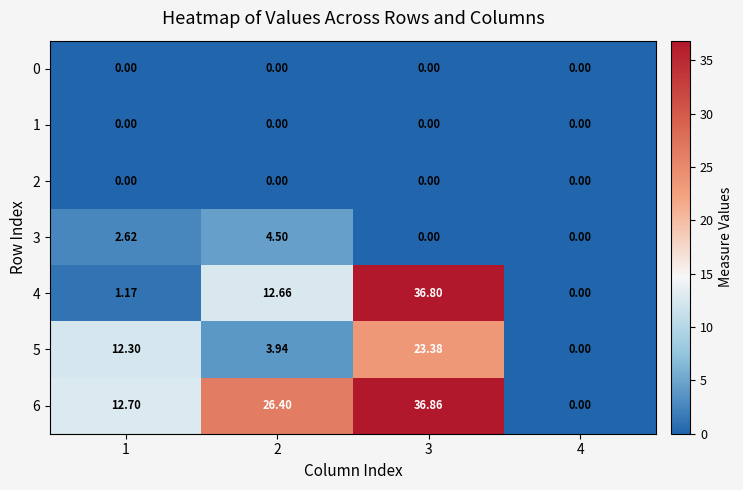

Which series has the widest spread of values?

6